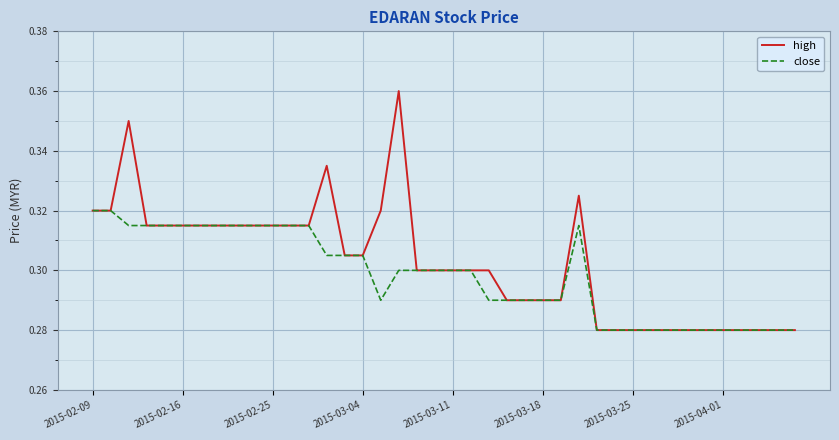

Which series has the widest spread of values?

high